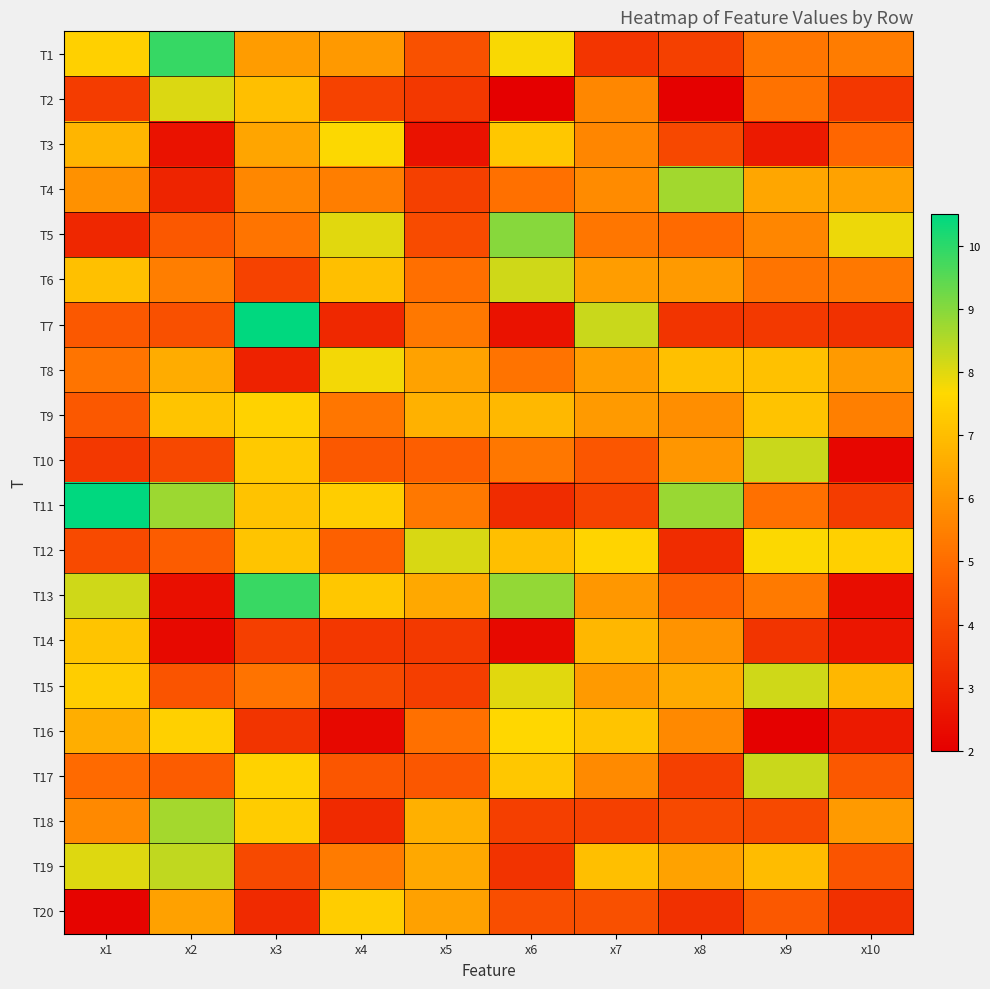

Count the number of data series in this chart.

20